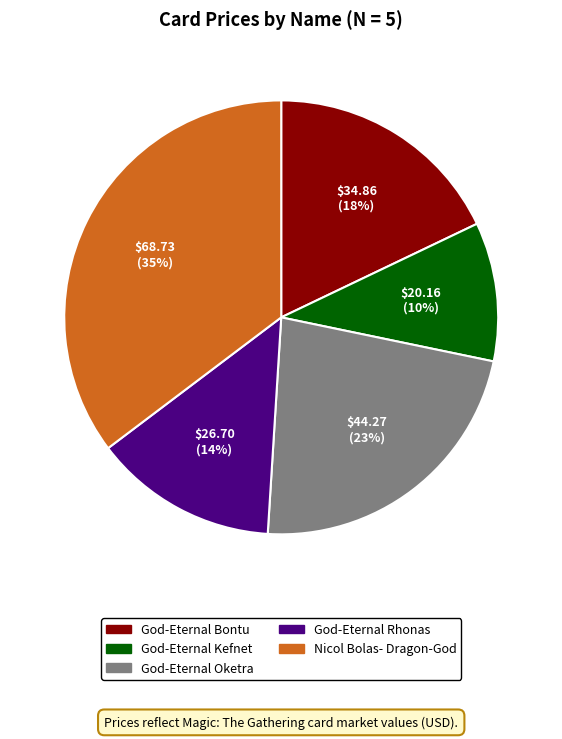

Count the number of slices in the pie.

5